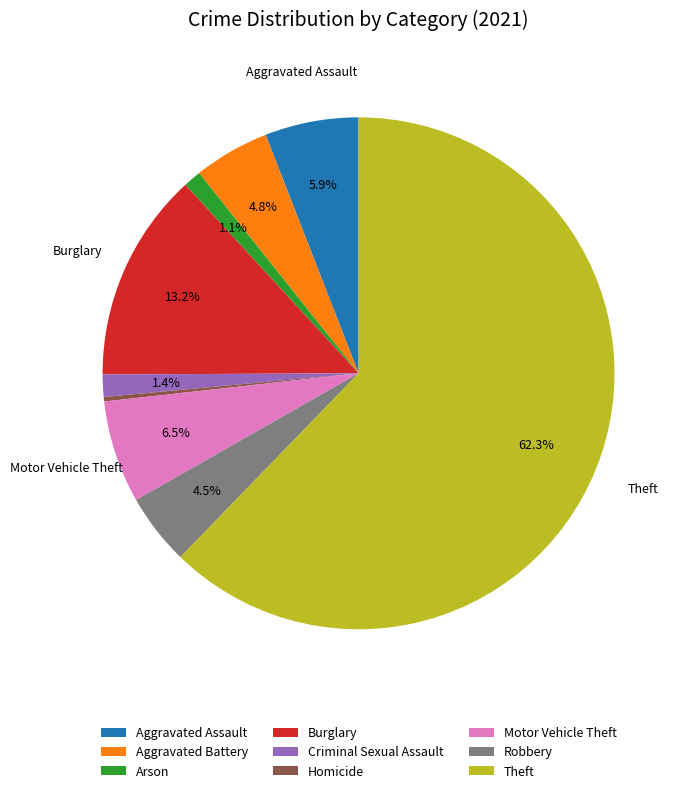

How many segments does this pie chart have?

9